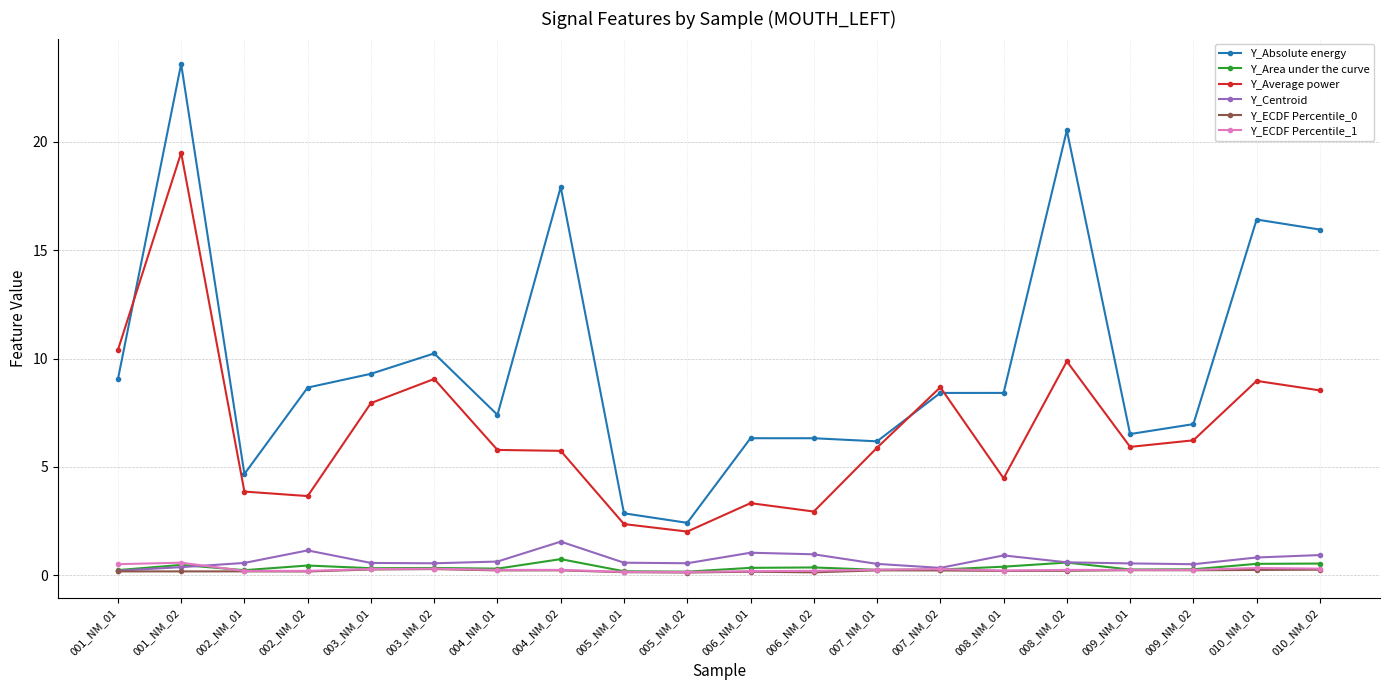

True or false: Y_Average power and Y_ECDF Percentile_0 intersect in this chart.

False